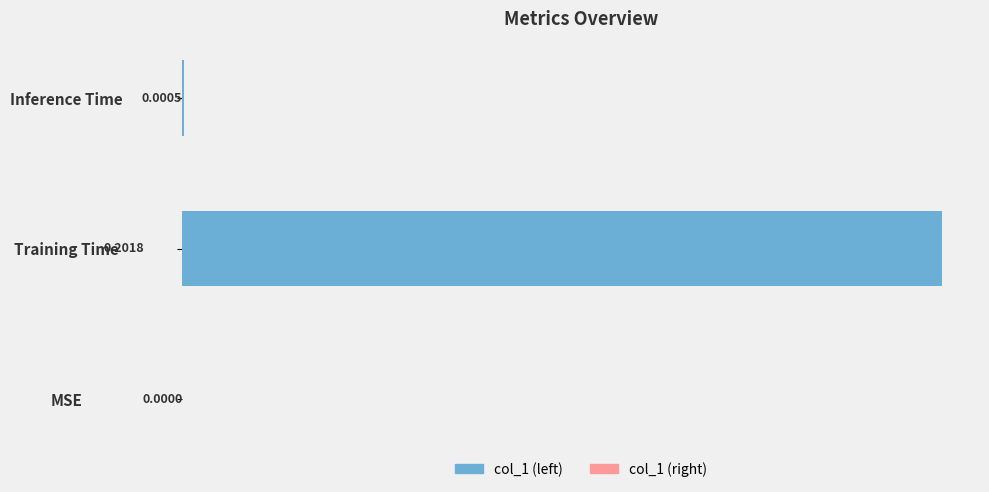

How many values in the col_1 series exceed 0?

2